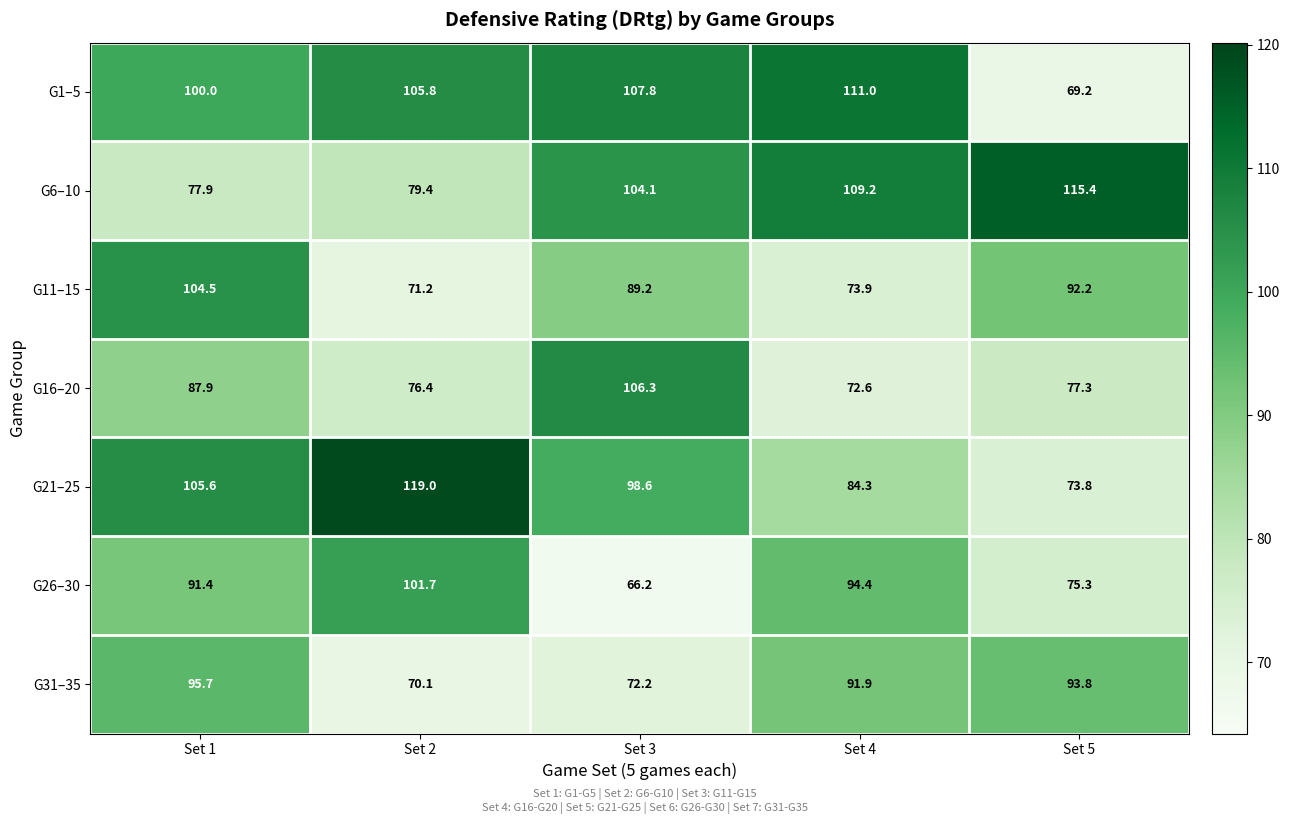

What is the sum of the G21–25 values at Set 1 and Set 3?

204.2